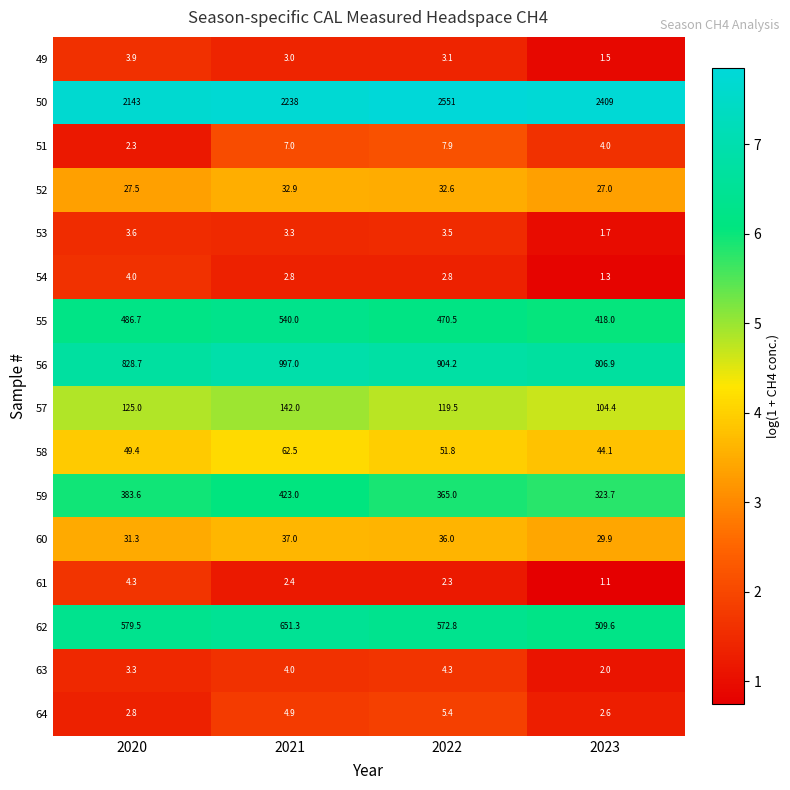

Which category has the lowest value in the 51 series?

2020